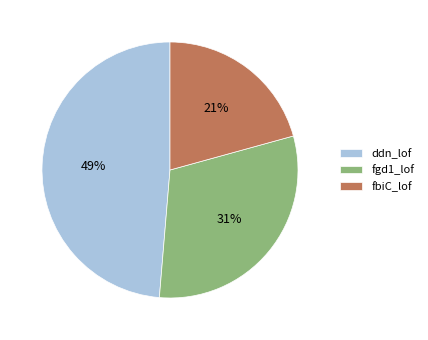

How many segments does this pie chart have?

3